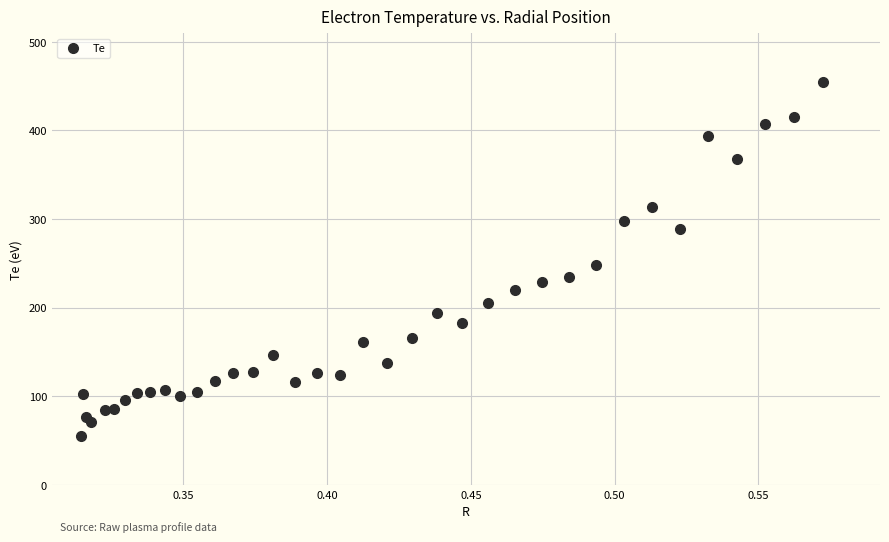

What Y value in the scatter plot is closest to 254?

248.6